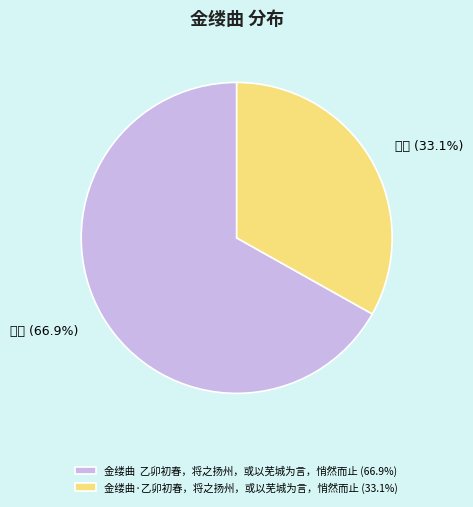

Count the number of slices in the pie.

2